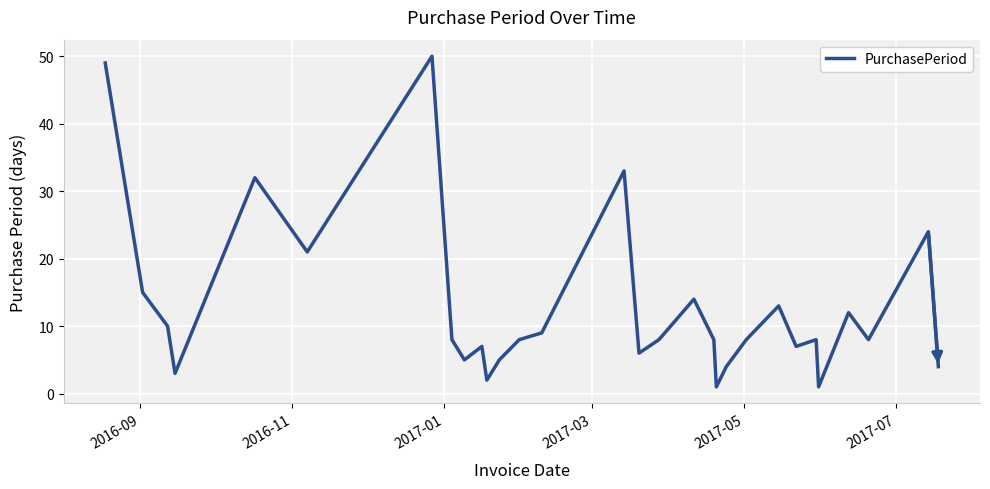

What is the maximum value shown in the chart?

50